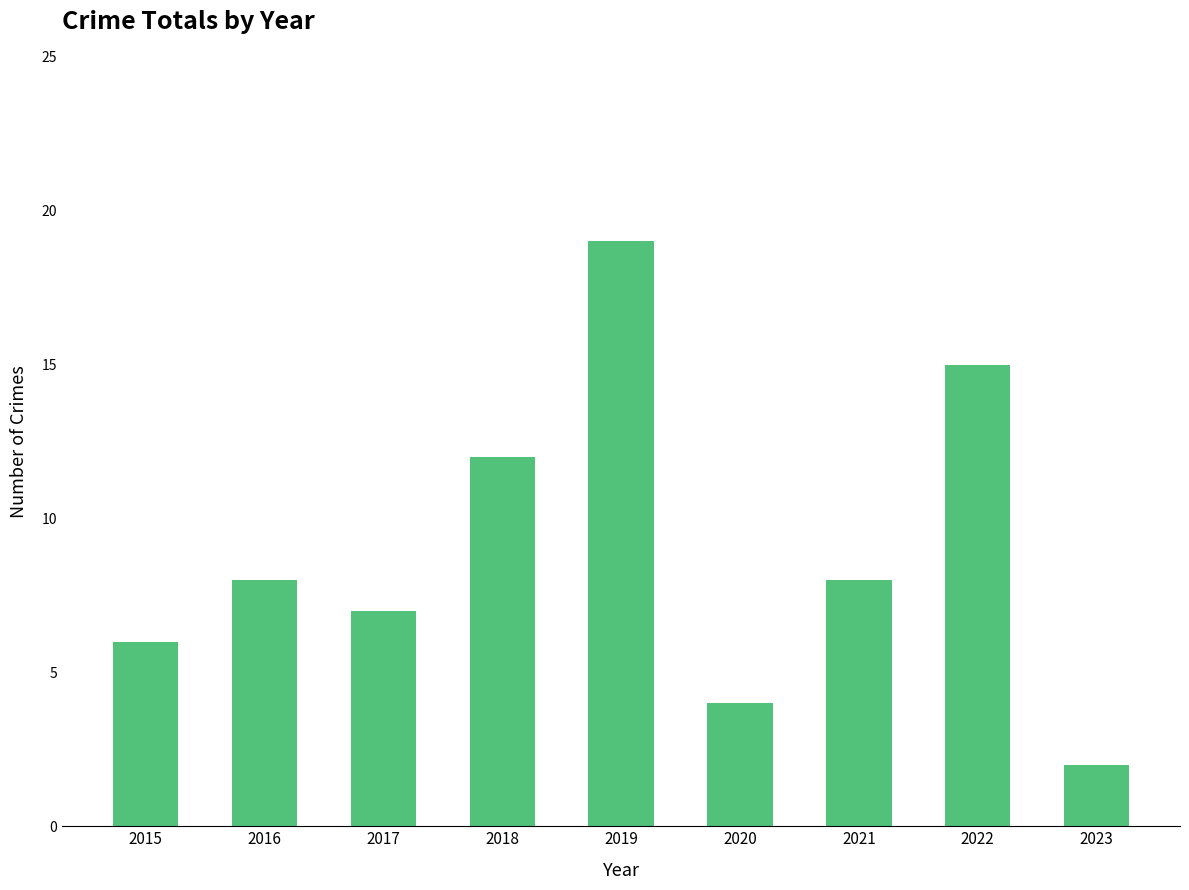

Count the number of data series in this chart.

1